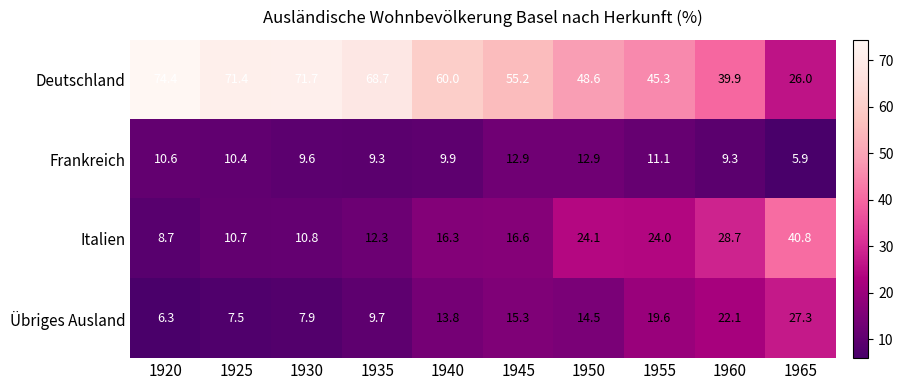

At how many categories does at least one series exceed 33?

10